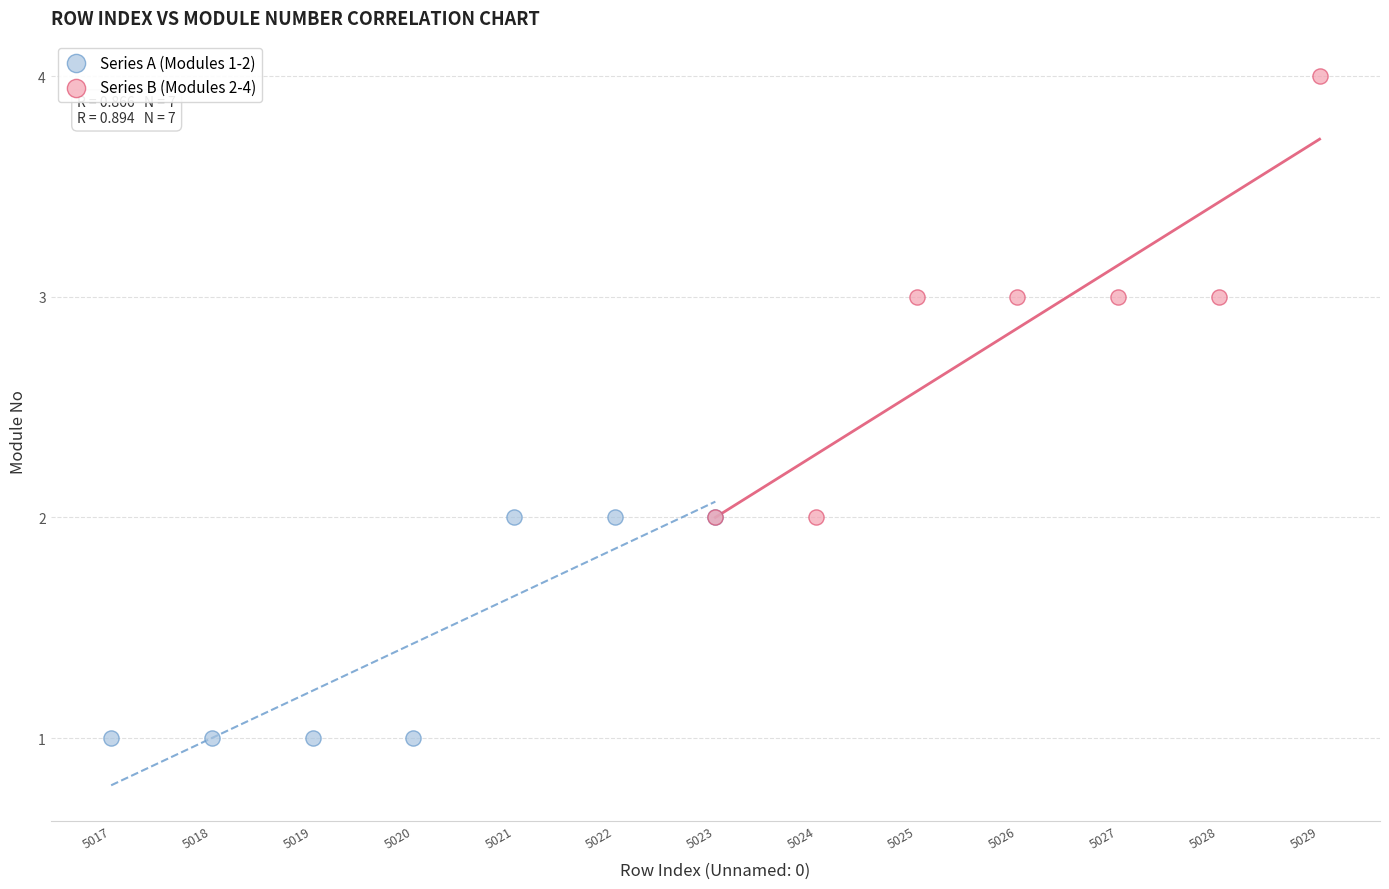

Which series has the largest Y range (max minus min)?

Series B (Modules 2-4)